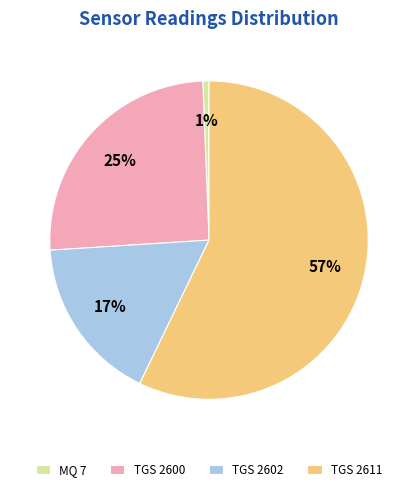

Which has a higher value, TGS 2611 or TGS 2602?

TGS 2611